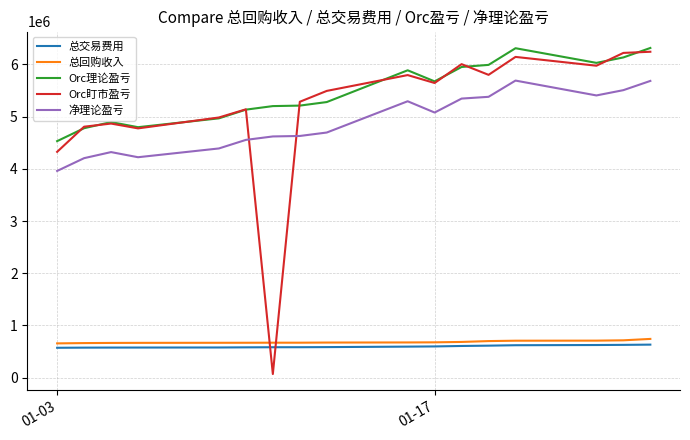

Which series has the largest total across all categories?

Orc理论盈亏